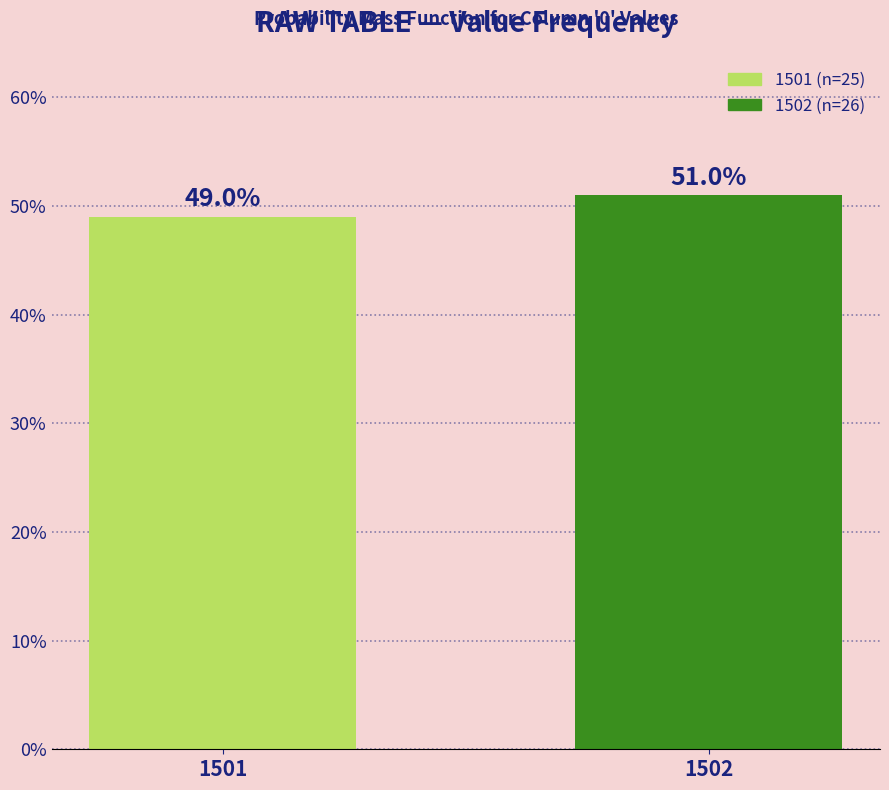

List the labels in order of value, smallest first.

1501, 1502